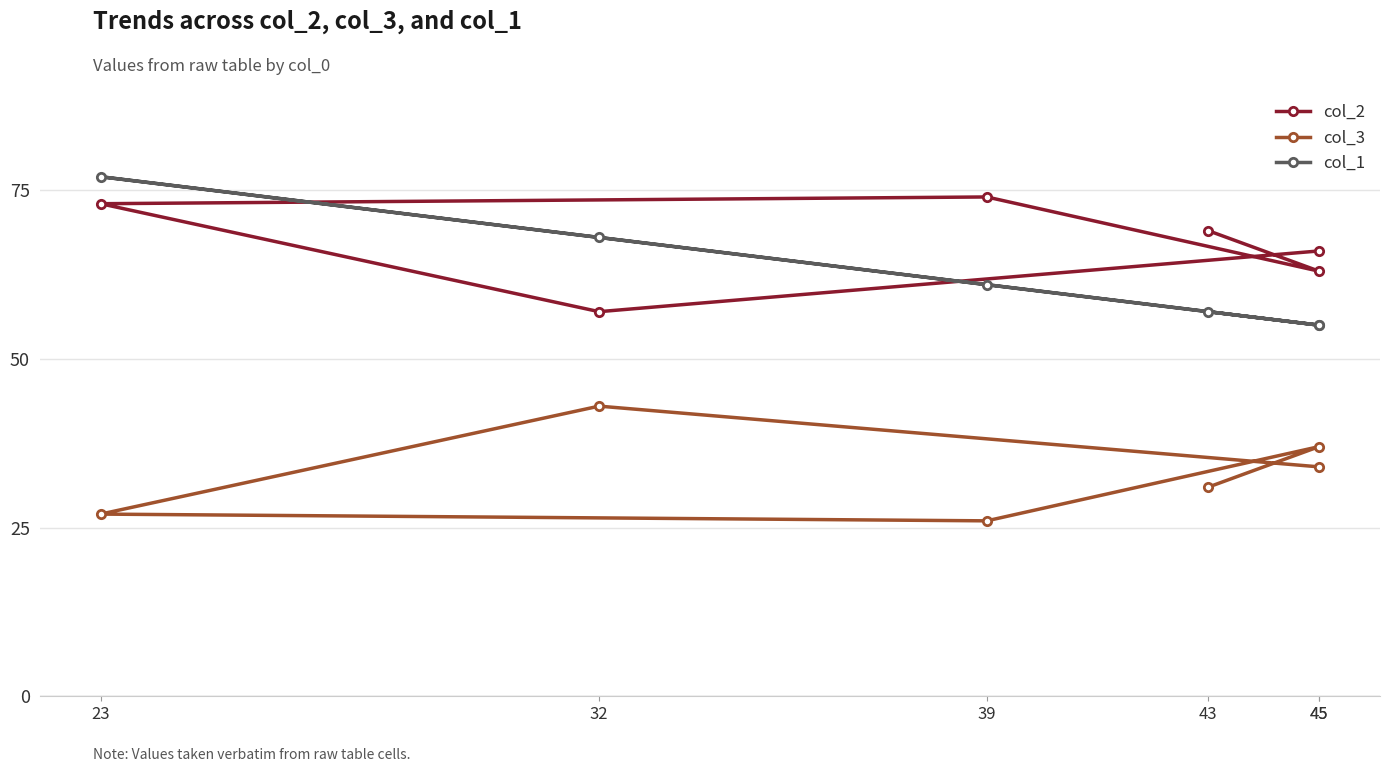

How many data points does each series have?

6